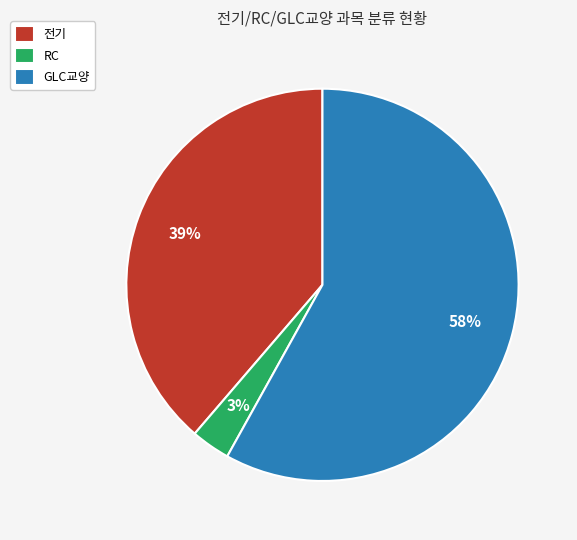

What is the ratio of the value at 전기 to the value at GLC교양?

0.7